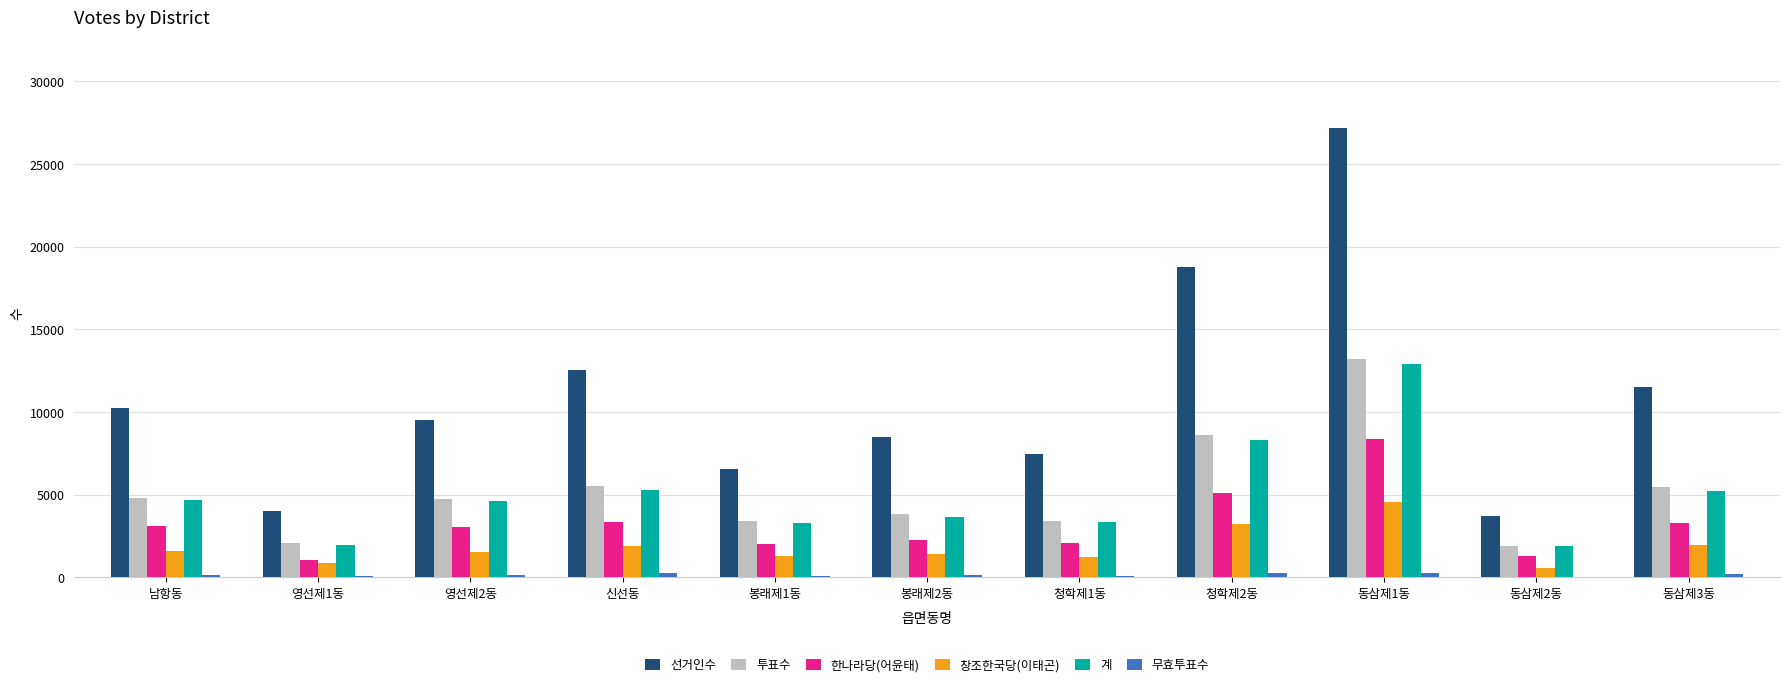

At which category does the chart reach its peak across all series?

동삼제1동